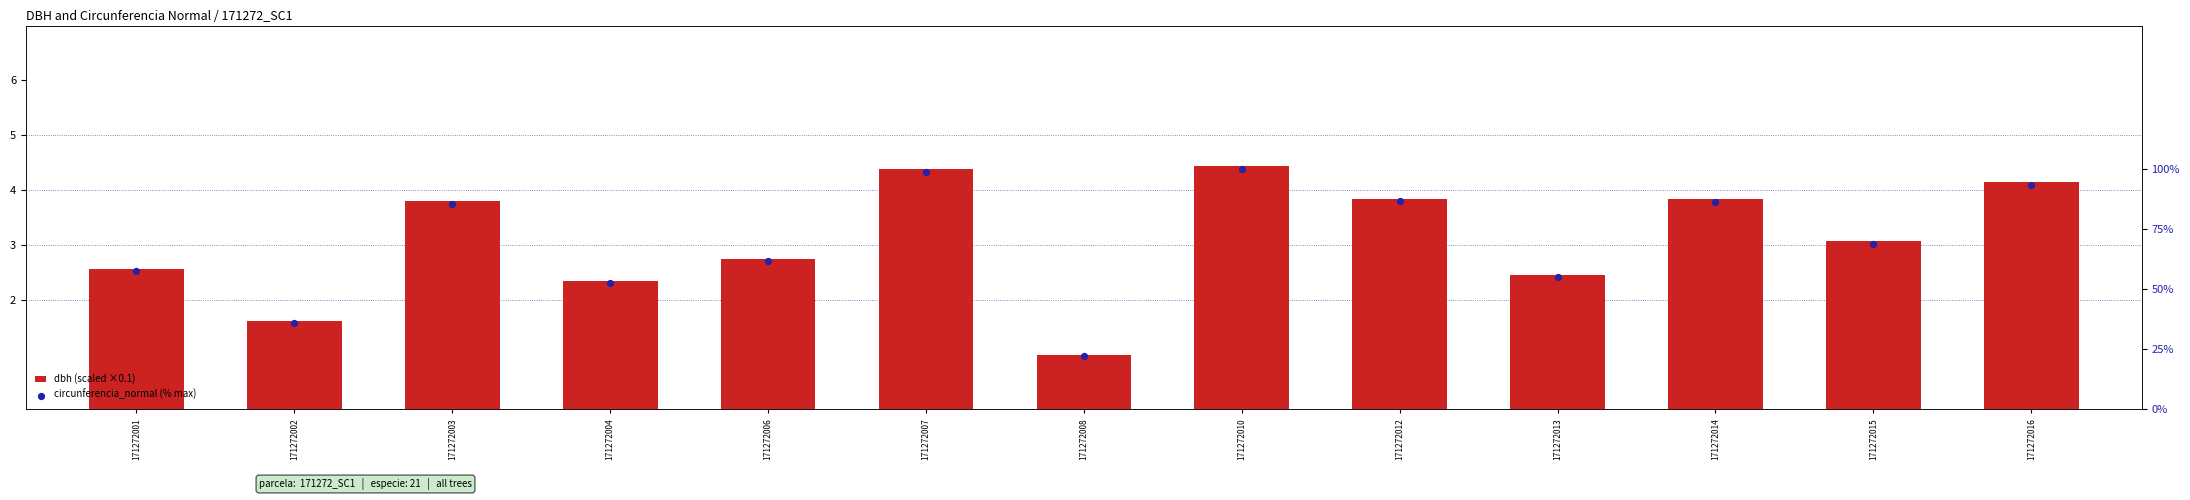

At how many categories does at least one series exceed 68?

7